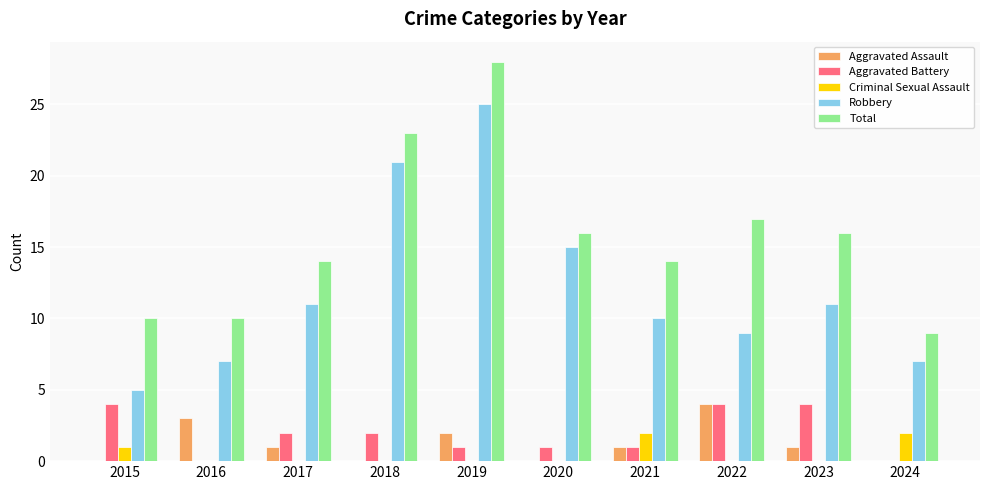

Count the number of categories in the chart.

10